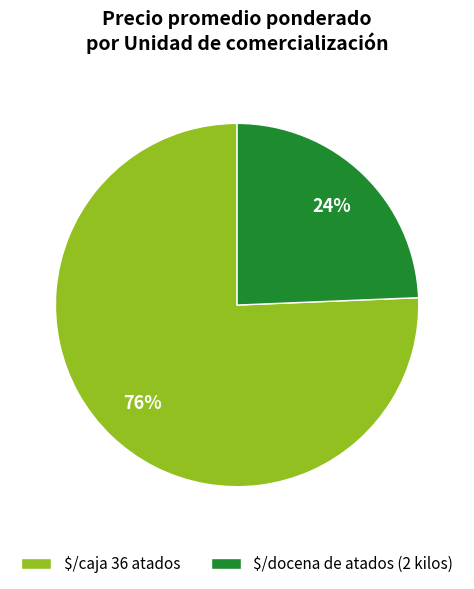

To the nearest percent, what is the average slice percentage?

50%